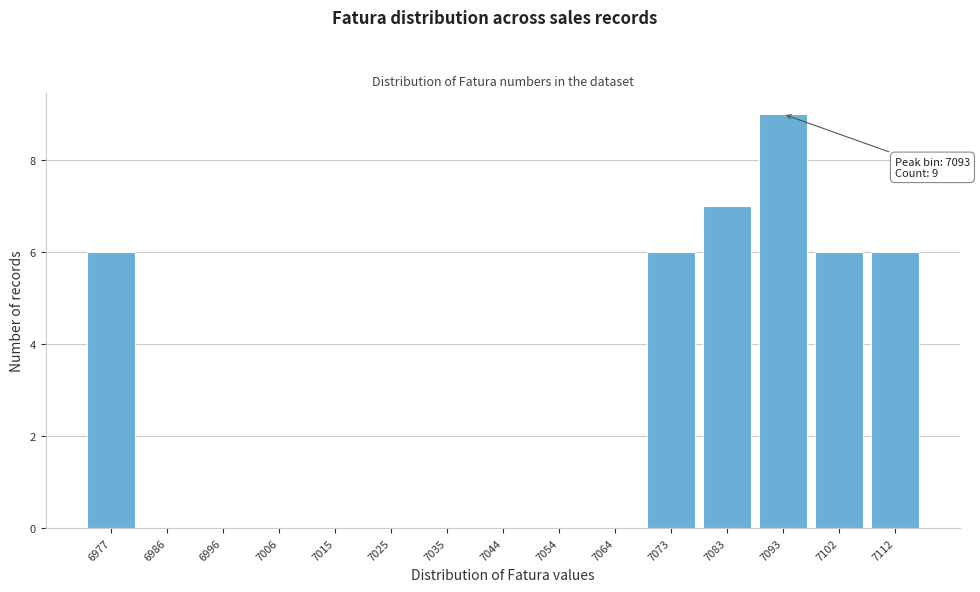

Reading left to right, extract all data points from this chart.

6977=6	6986=0	6996=0	7006=0	7015=0	7025=0	7035=0	7044=0	7054=0	7064=0	7073=6	7083=7	7093=9	7102=6	7112=6